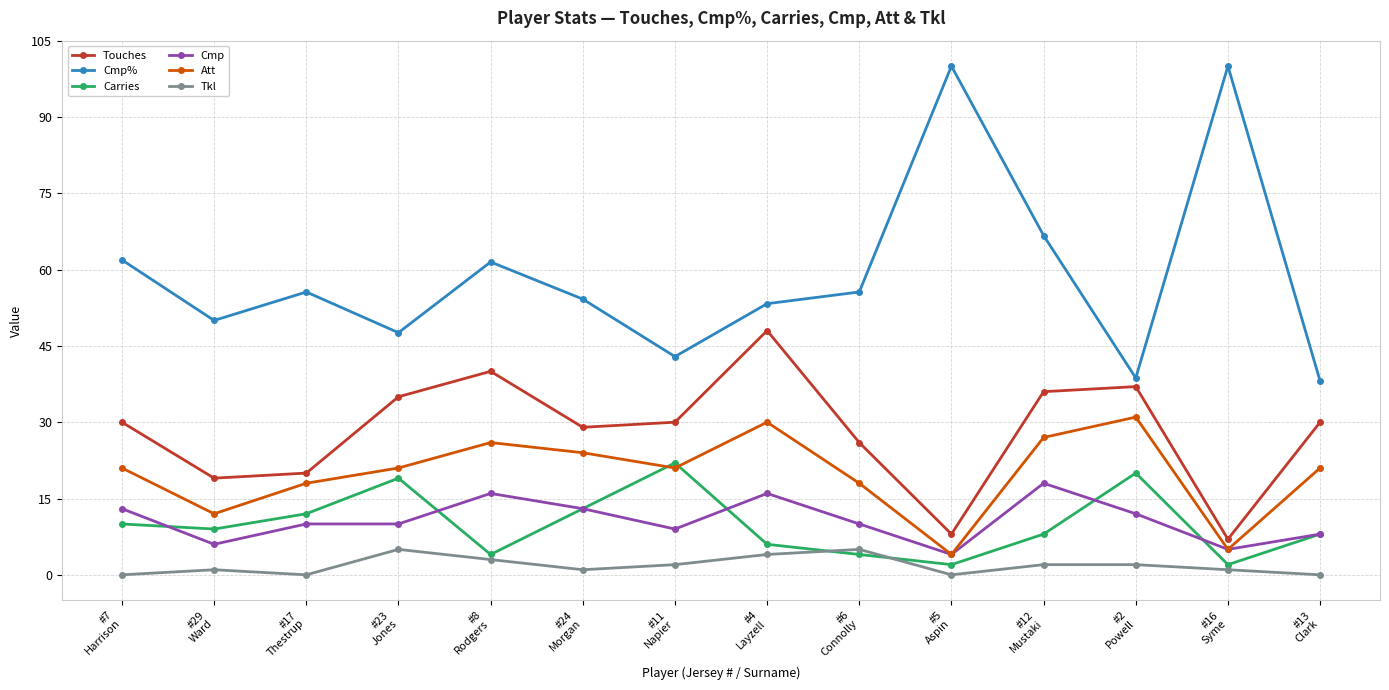

The value of Cmp% at #16
Syme is 167.9. True or false?

False